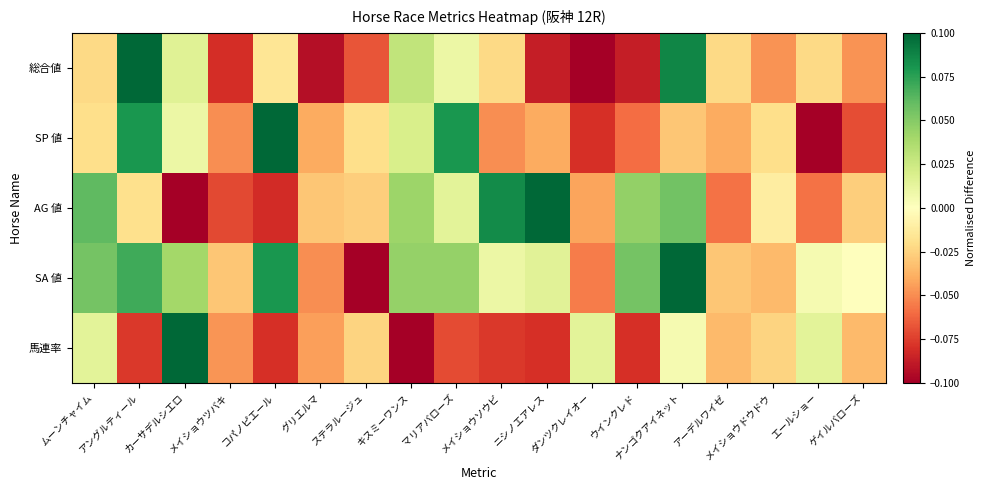

Which series has the widest spread of values?

総合値